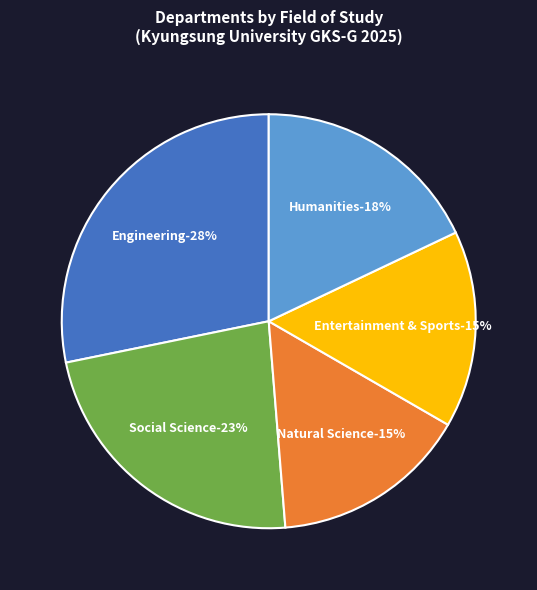

What is the ratio of the value at Social Science to the value at Natural Science?

1.5